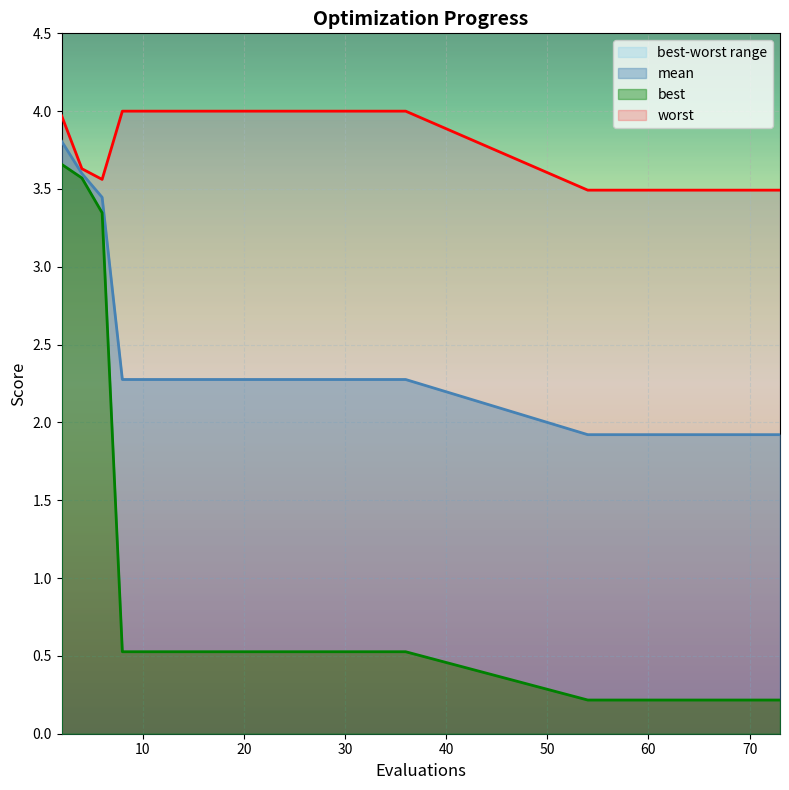

What is the maximum value shown in the chart?

4.0